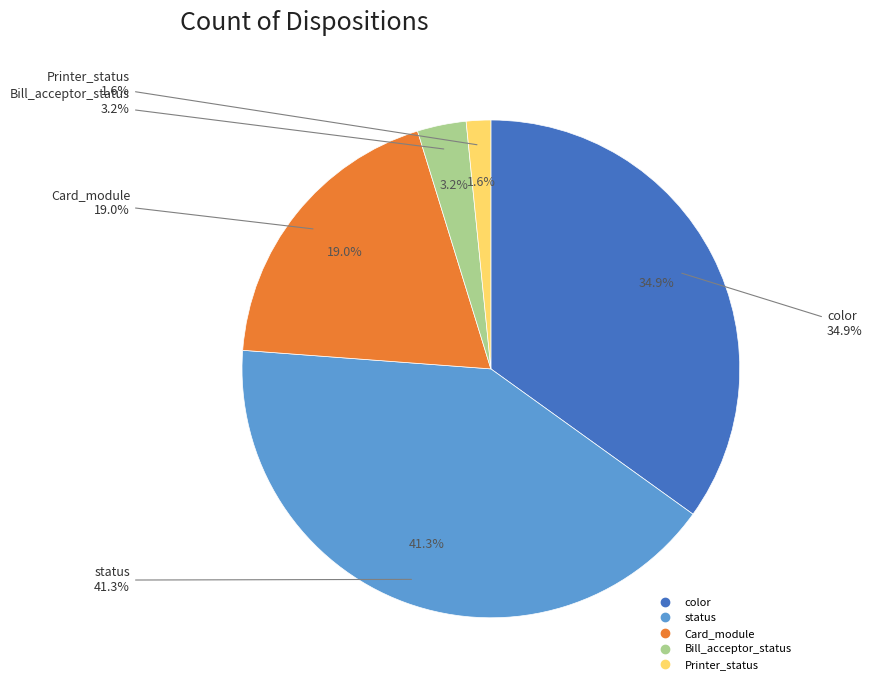

True or false: status accounts for 33% of the total.

False